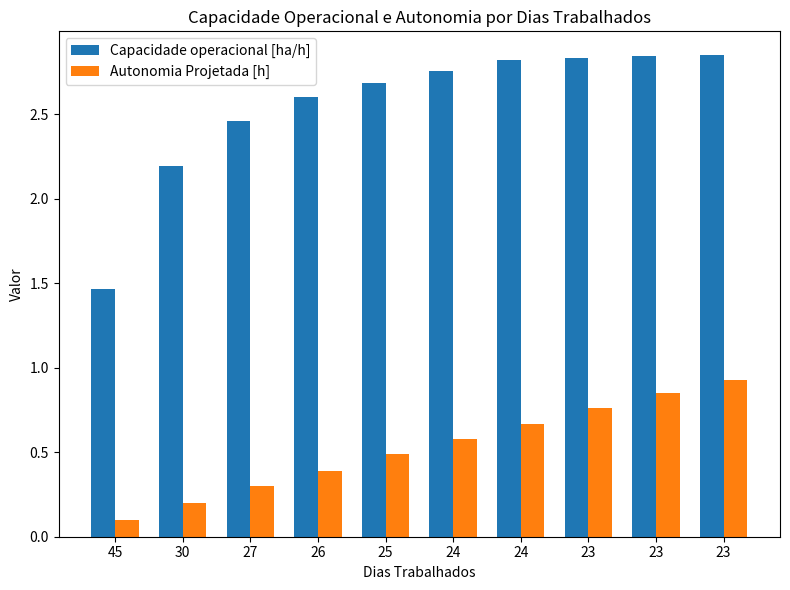

What is the average value of the Autonomia Projetada [h] series?

0.5